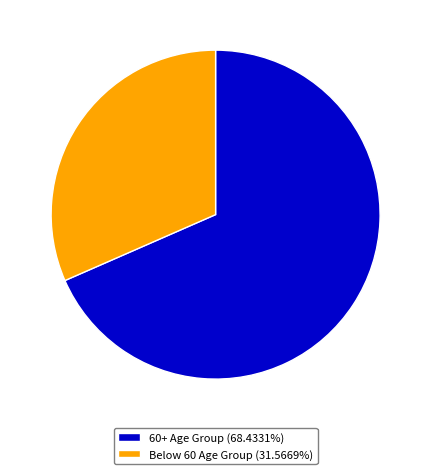

Is there any slice that represents more than half of the pie?

Yes